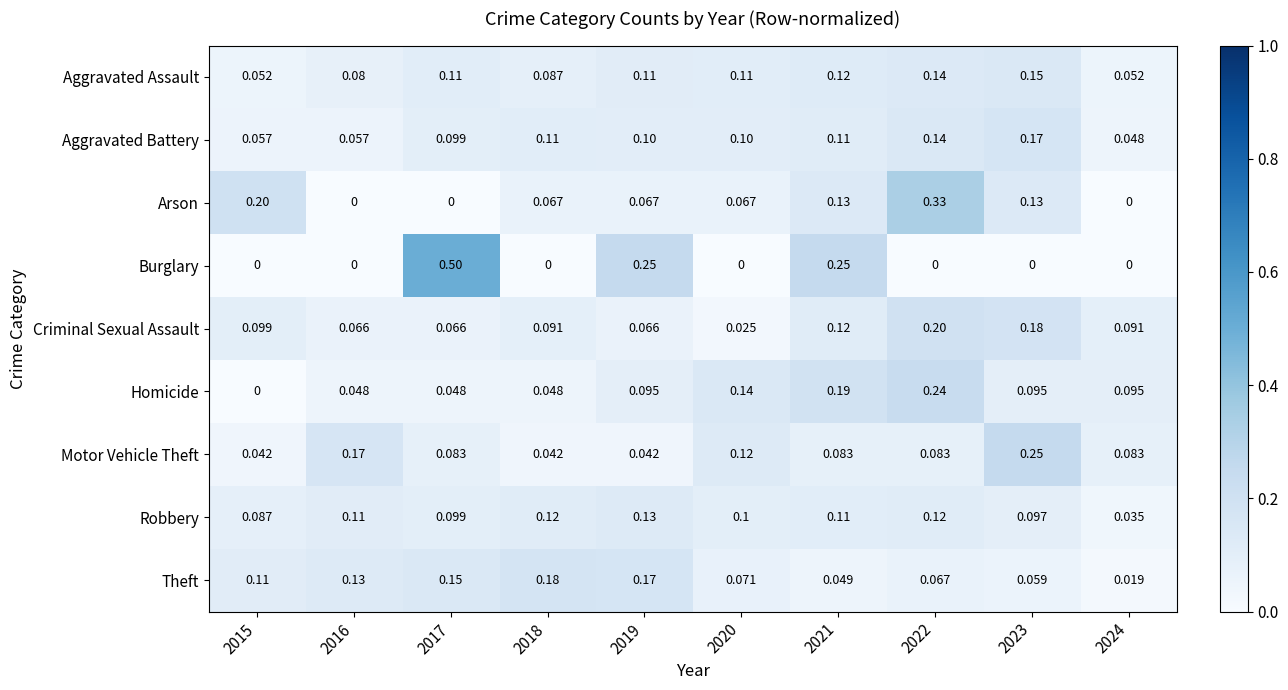

Which series has the widest spread of values?

Burglary